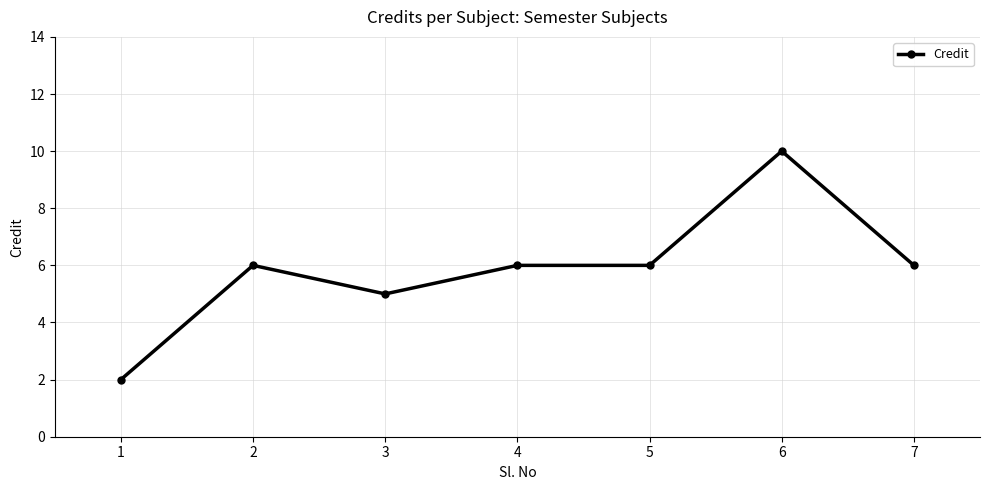

How many distinct data groups are displayed?

1